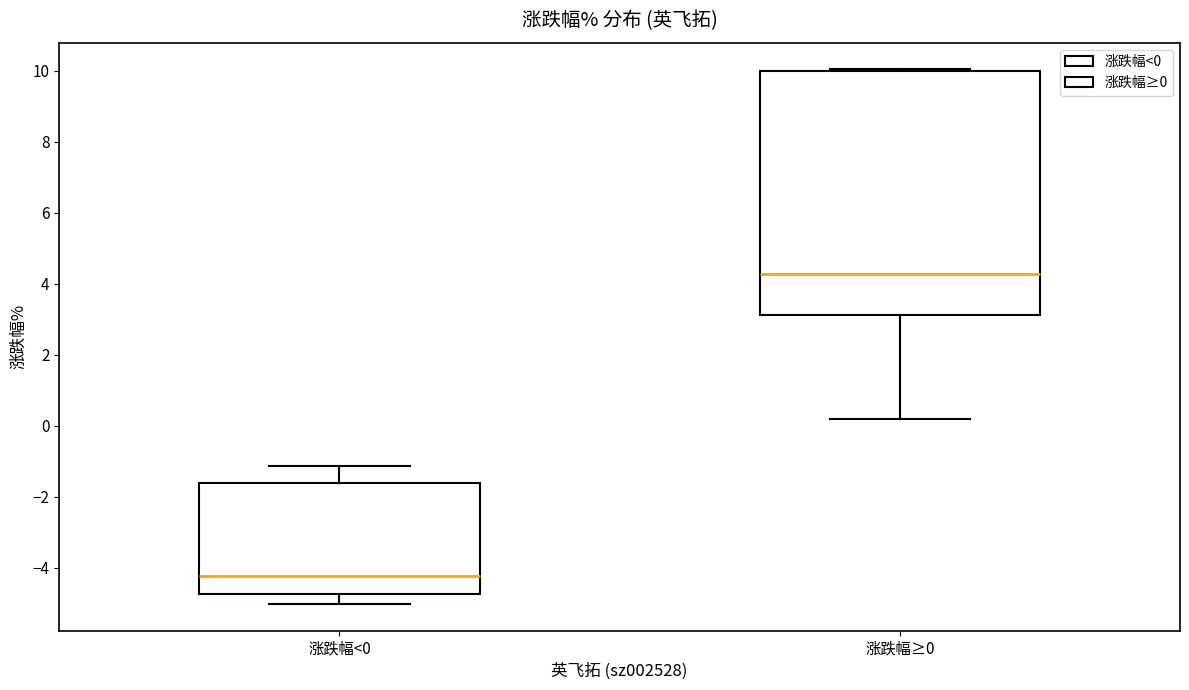

Which box's median line is the lowest?

涨跌幅<0